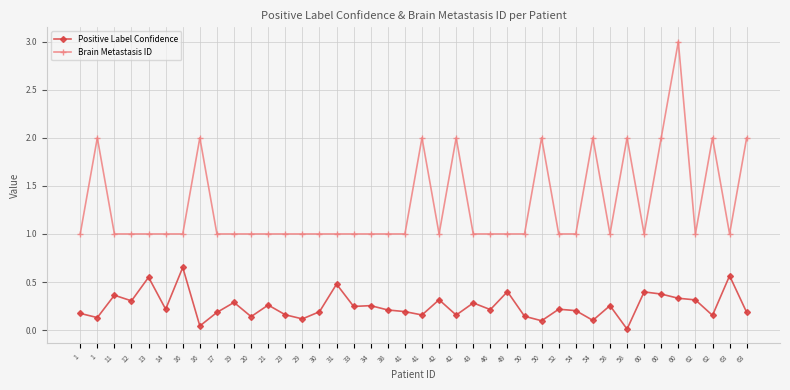

What is the difference between the highest and lowest values at 60?

0.6